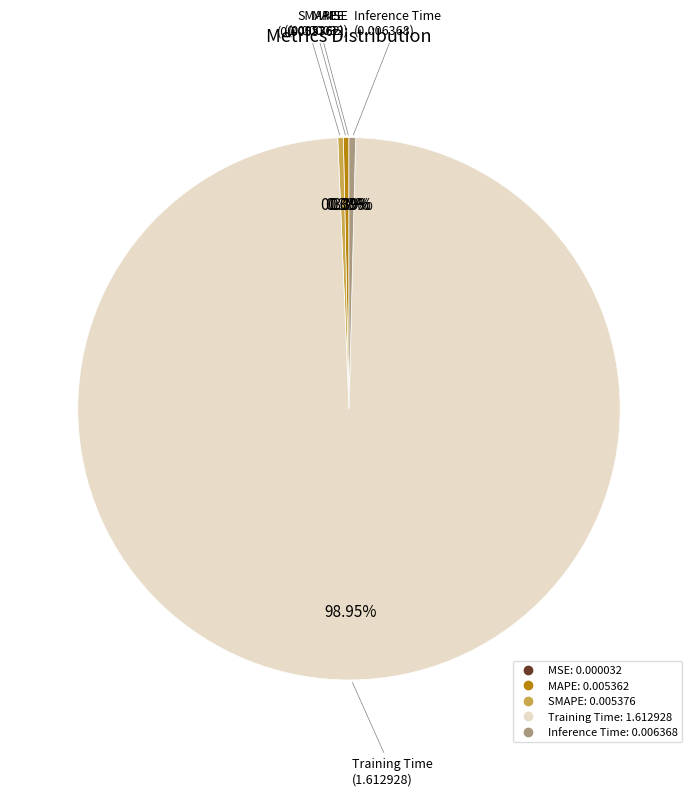

Does any single category account for the majority?

Yes